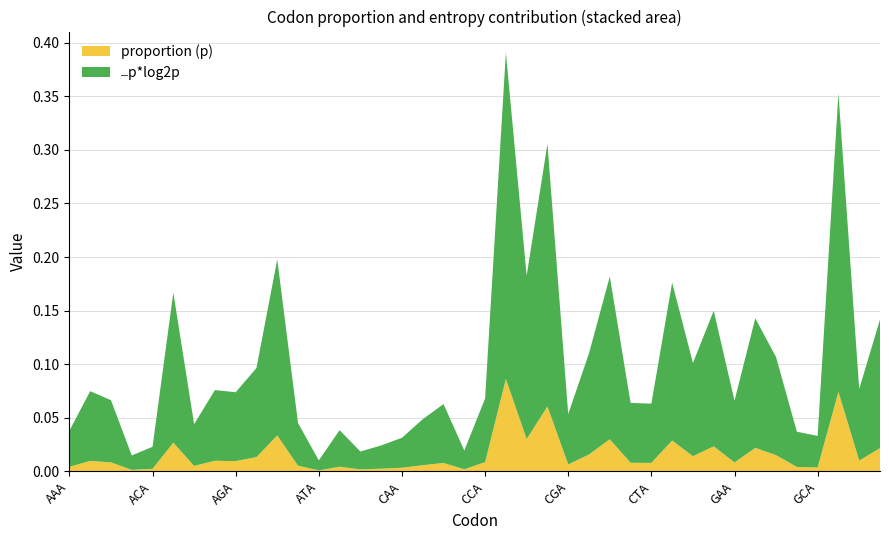

Reading left to right, list all the values displayed in this chart.

proportion (p): 0.0	0.0	0.0	0.0	0.0	0.0	0.0	0.0	0.0	0.0	0.0	0.0	0.0	0.0	0.0	0.0	0.0	0.0	0.0	0.0	0.0	0.1	0.0	0.1	0.0	0.0	0.0	0.0	0.0	0.0	0.0	0.0	0.0	0.0	0.0	0.0	0.0	0.1	0.0	0.0
⎼p*log2p: 0.0	0.1	0.1	0.0	0.0	0.1	0.0	0.1	0.1	0.1	0.2	0.0	0.0	0.0	0.0	0.0	0.0	0.0	0.1	0.0	0.1	0.3	0.2	0.2	0.0	0.1	0.2	0.1	0.1	0.1	0.1	0.1	0.1	0.1	0.1	0.0	0.0	0.3	0.1	0.1